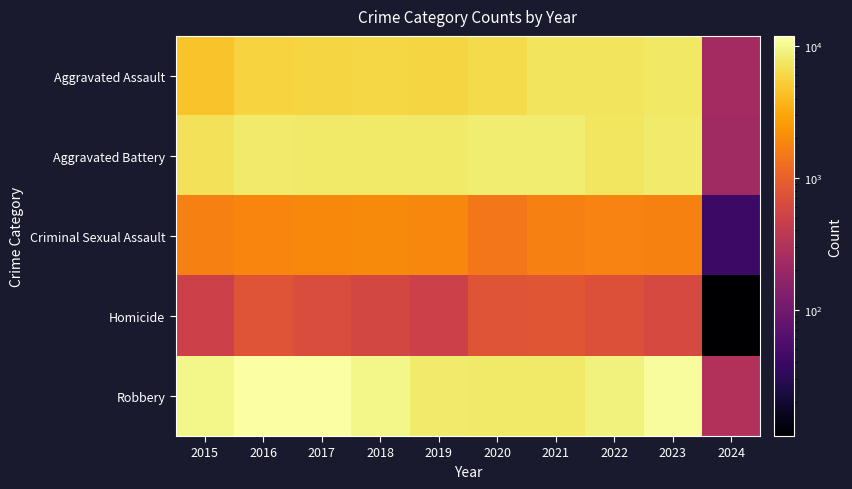

How many data points does each series have?

10